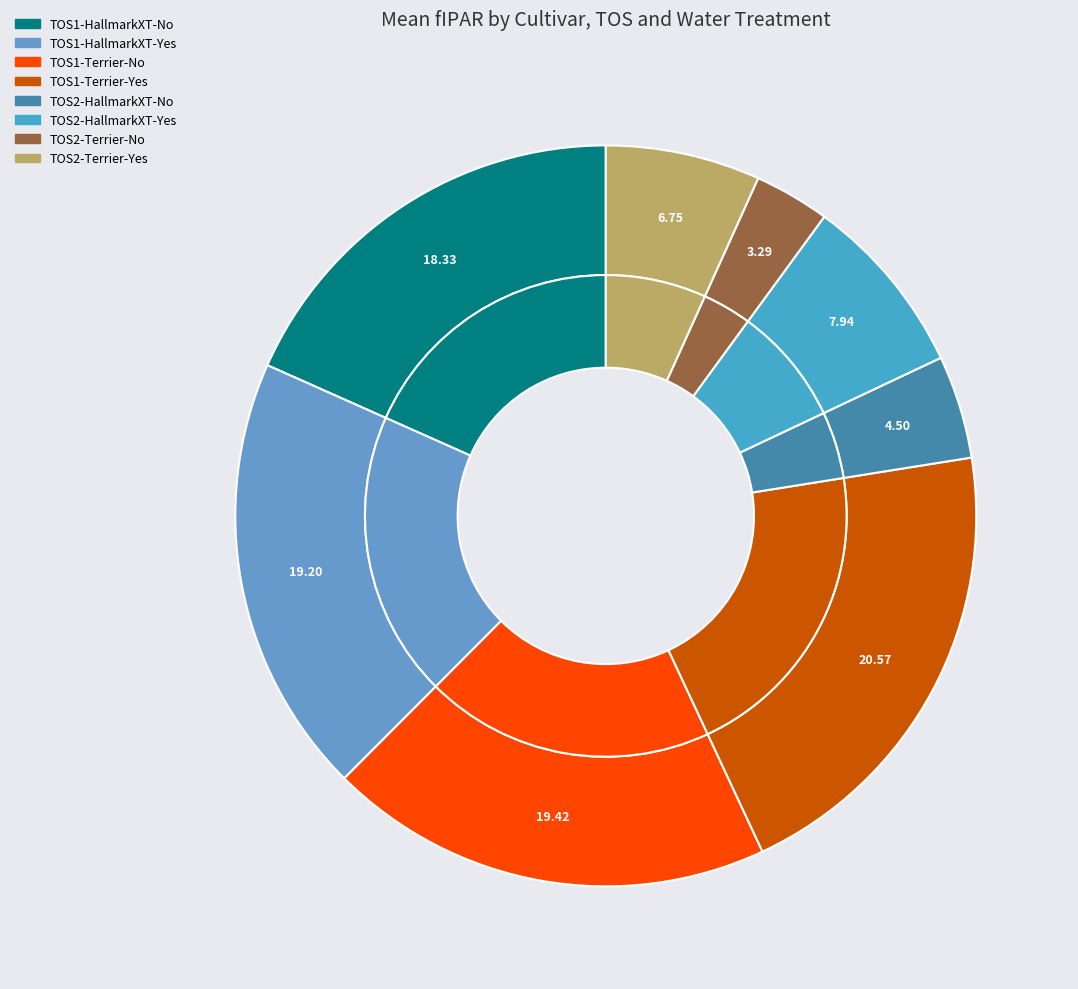

Count the number of slices in the pie.

8